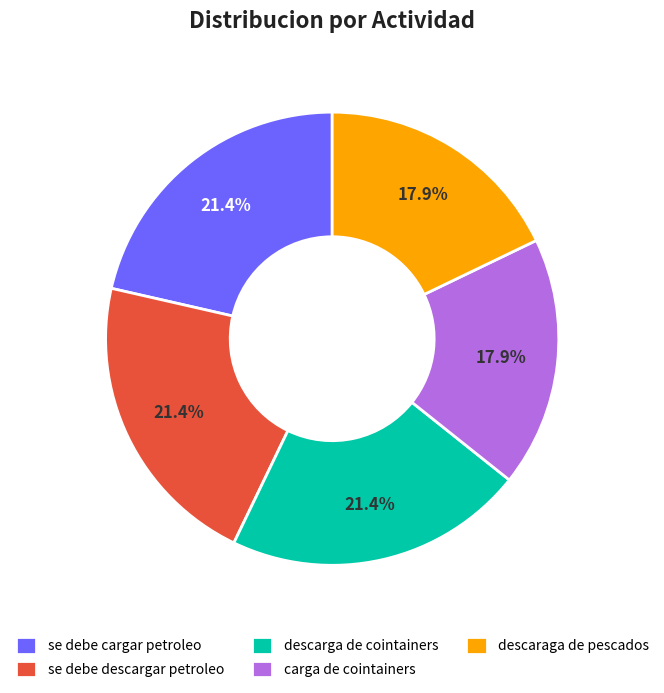

Count the number of slices in the pie.

5